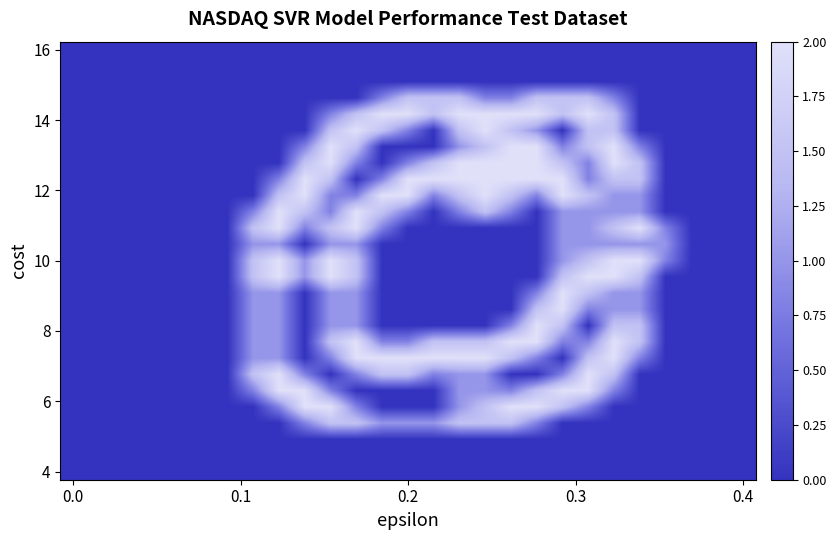

At how many categories does at least one series exceed 1?

16